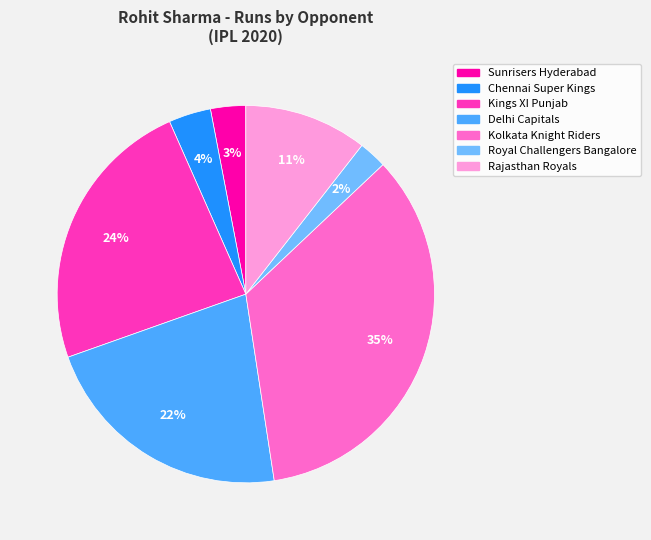

Does any single category account for the majority?

No